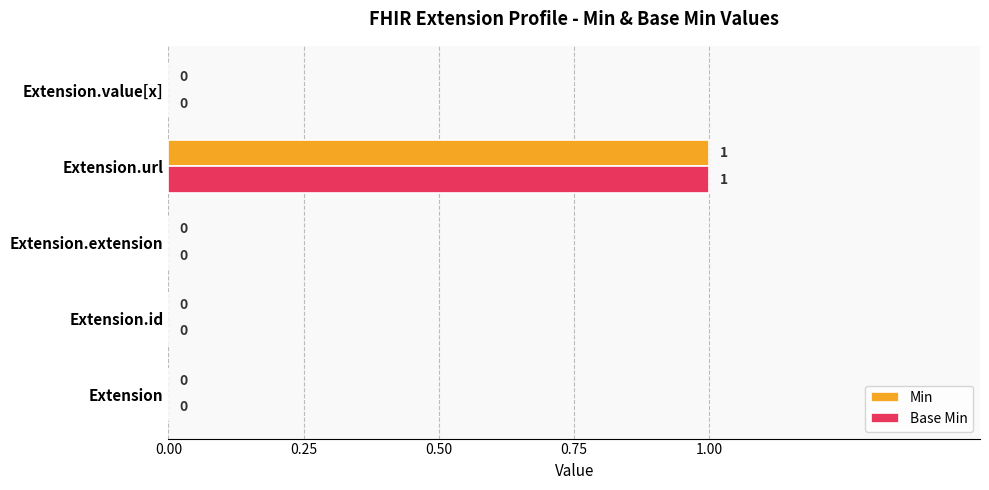

Is it true that Base Min equals 0 at Extension.id?

True